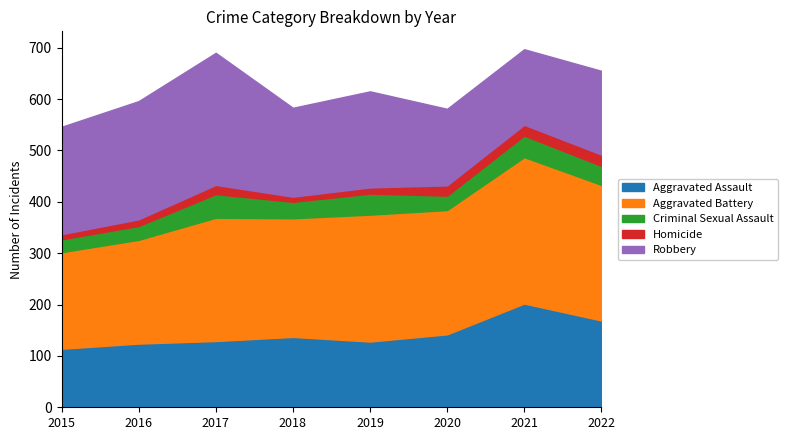

How many lines are shown in the chart?

5